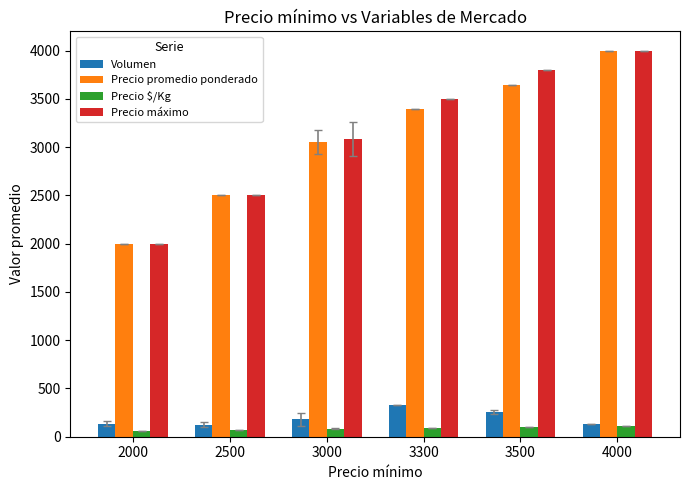

What is the difference between the second highest and minimum values in the Volumen series?

131.7